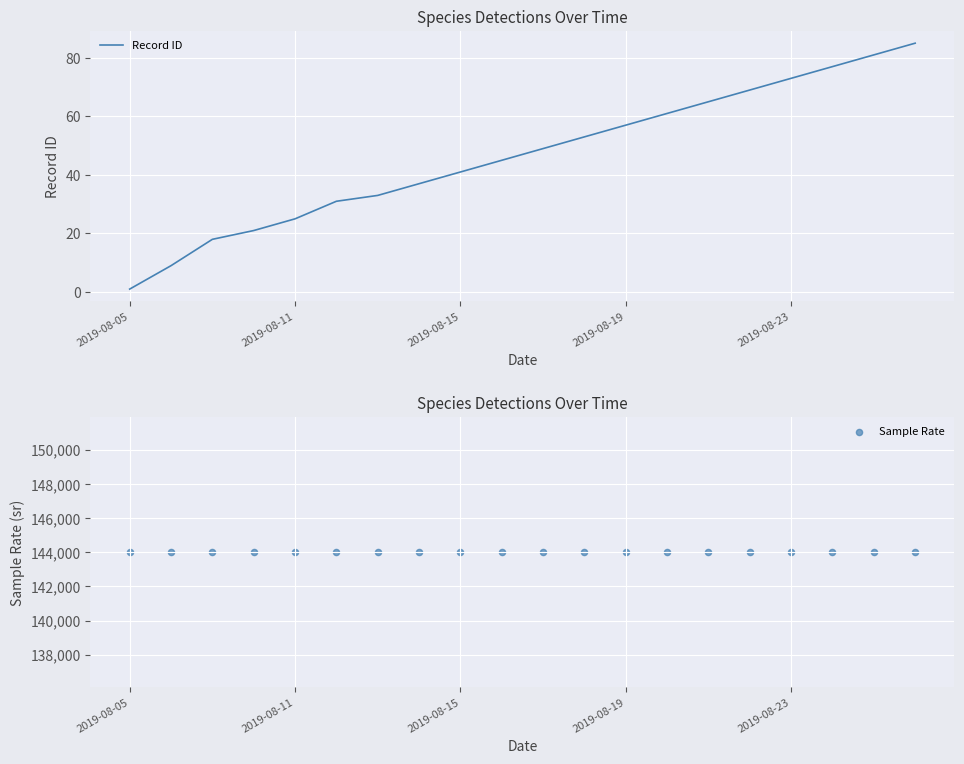

Which series has the largest total across all categories?

Sample Rate